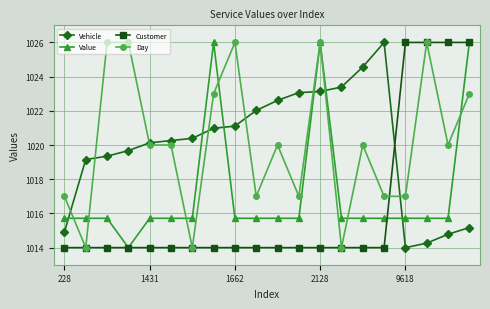

Which series ends up on top after the final intersection of Vehicle and Customer?

Customer